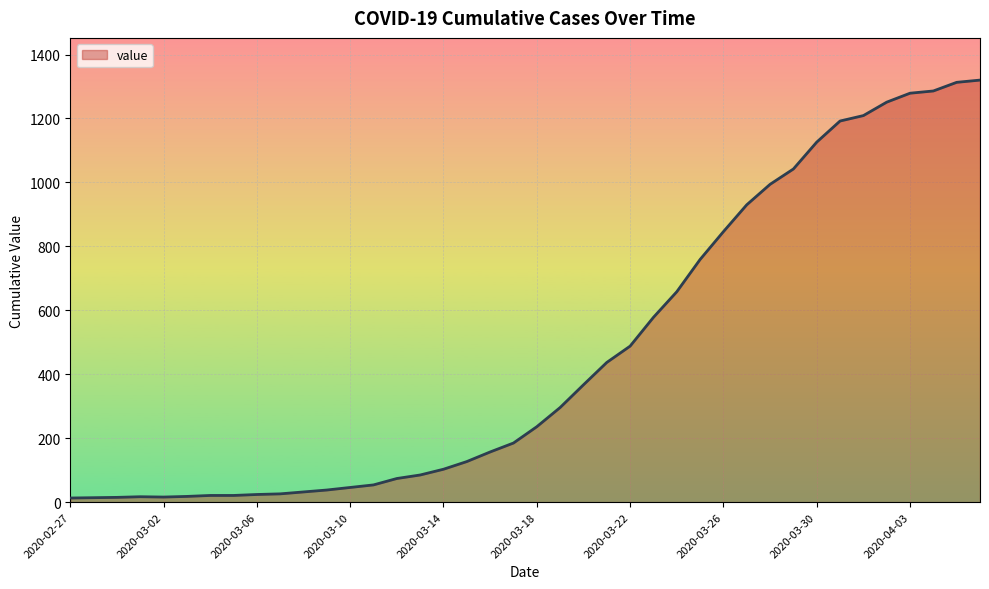

What is the difference between the maximum and minimum values?

1307